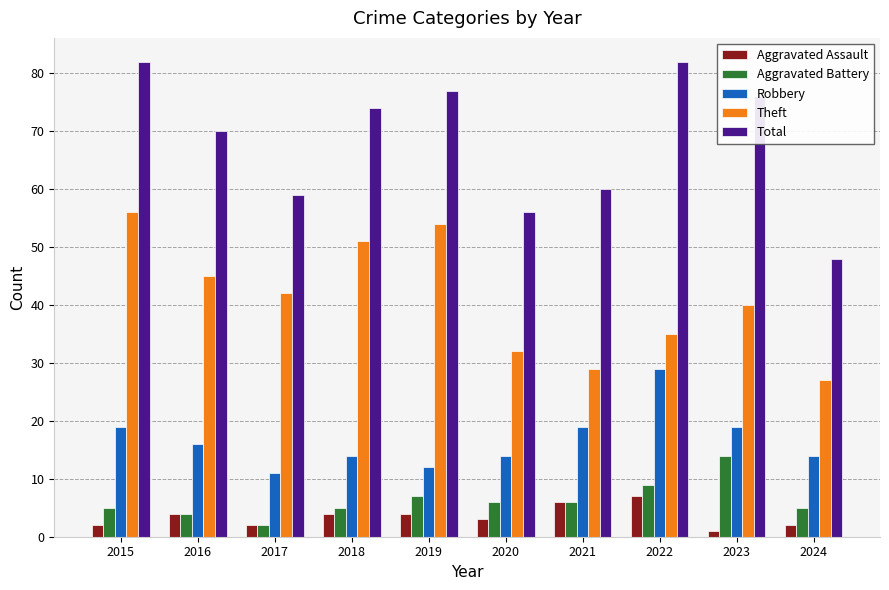

Which series has the largest range (max minus min)?

Total